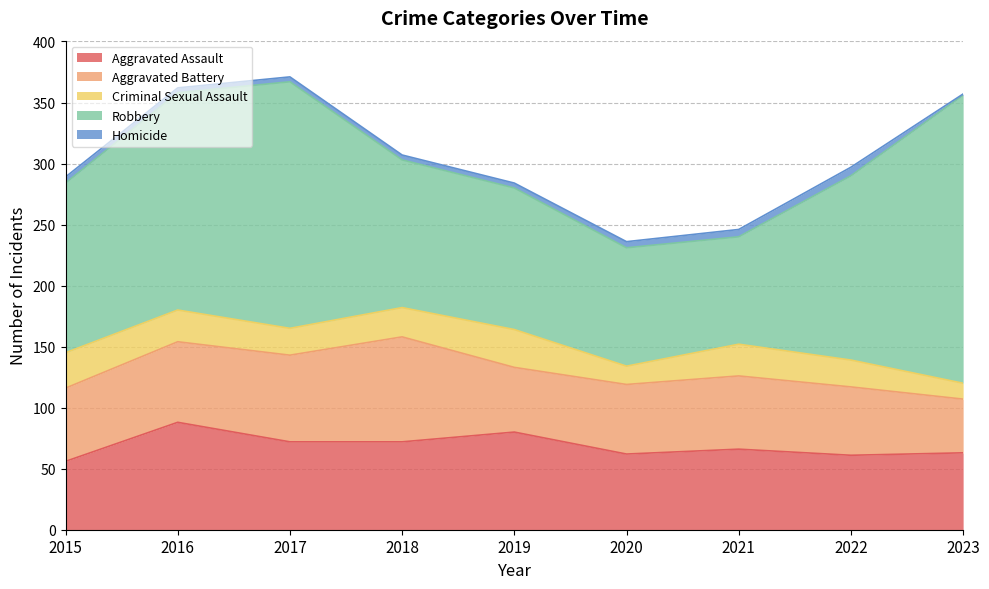

True or false: Aggravated Battery and Criminal Sexual Assault intersect in this chart.

False